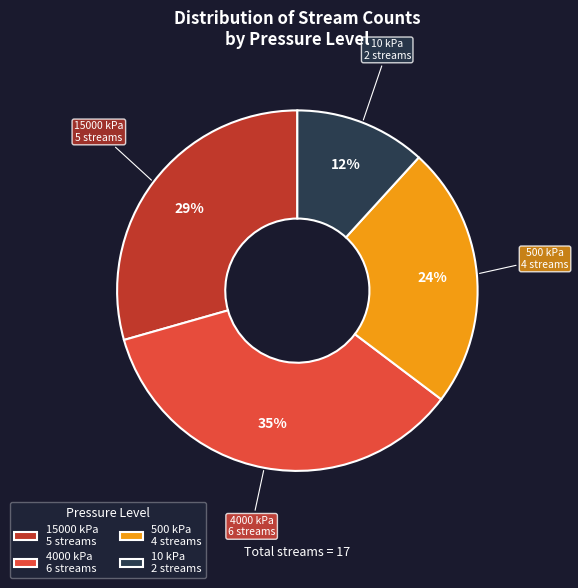

Approximately how many times larger is the value at 4000 kPa 6 streams compared to 15000 kPa 5 streams?

1.2